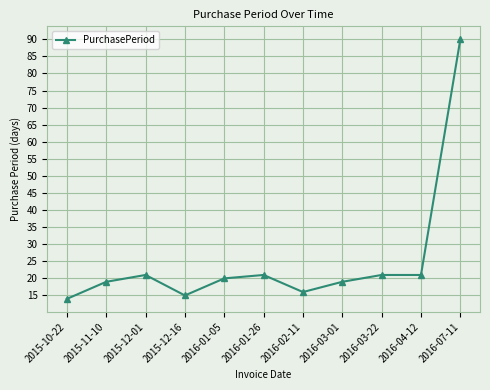

Reading right to left, transcribe all the data shown in this chart.

90	21	21	19	16	21	20	15	21	19	14